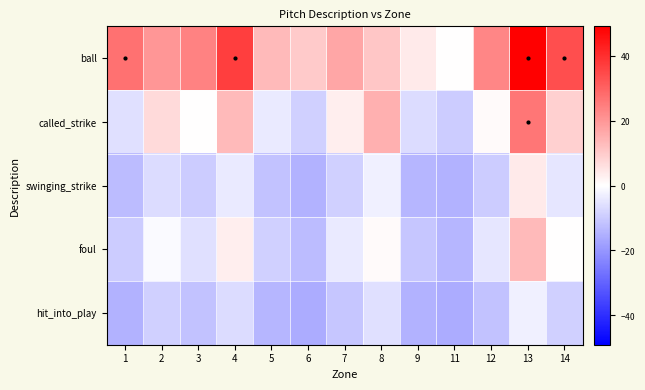

Reading left to right, list all the values displayed in this chart.

ball: 1=27.1	2=20.1	3=24.1	4=37.1	5=13.1	6=10.1	7=17.1	8=11.1	9=4.1	11=0.1	12=23.1	13=49.1	14=34.1
called_strike: 1=-5.9	2=7.1	3=0.1	4=13.1	5=-3.9	6=-8.9	7=3.1	8=15.1	9=-6.9	11=-9.9	12=1.1	13=26.1	14=9.1
swinging_strike: 1=-12.9	2=-6.9	3=-9.9	4=-3.9	5=-11.9	6=-14.9	7=-8.9	8=-2.9	9=-13.9	11=-14.9	12=-9.9	13=4.1	14=-4.9
foul: 1=-9.9	2=-0.9	3=-5.9	4=3.1	5=-8.9	6=-12.9	7=-3.9	8=1.1	9=-10.9	11=-13.9	12=-4.9	13=13.1	14=0.1
hit_into_play: 1=-14.9	2=-8.9	3=-11.9	4=-6.9	5=-13.9	6=-15.9	7=-10.9	8=-5.9	9=-14.9	11=-15.9	12=-11.9	13=-2.9	14=-8.9